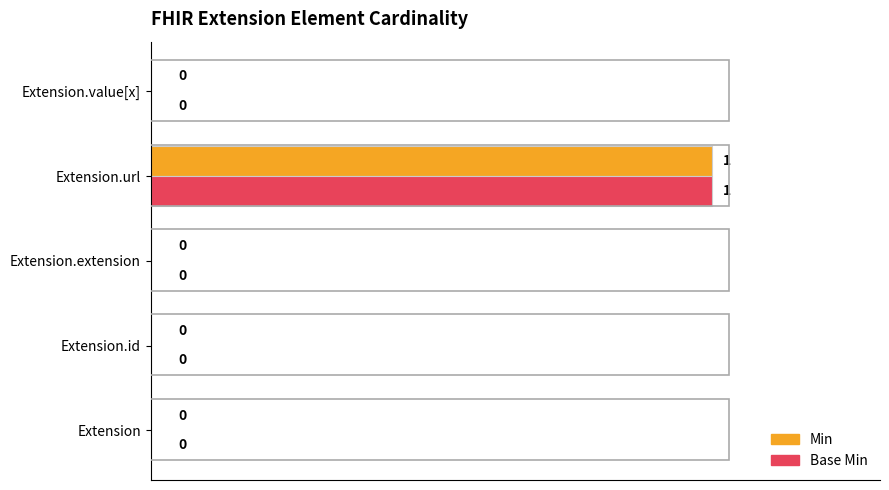

What is the sum of all Base Min values?

100